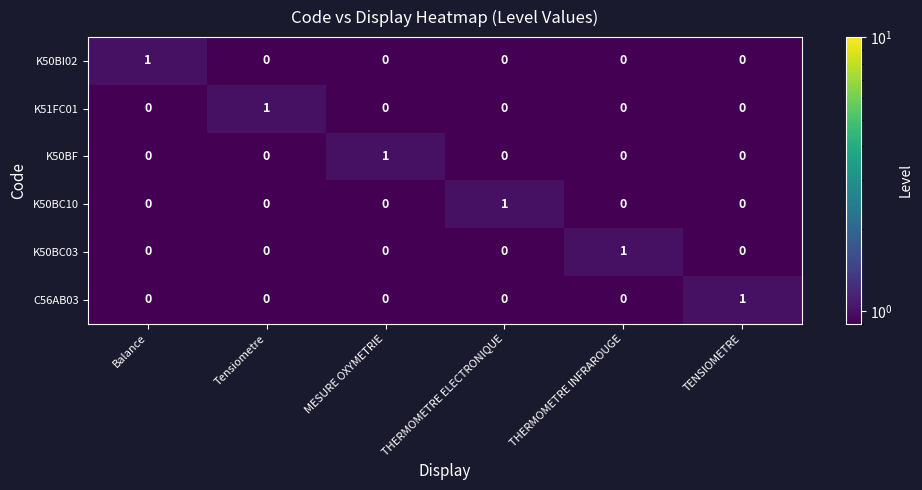

Which category has the highest value in the K51FC01 series?

Tensiometre